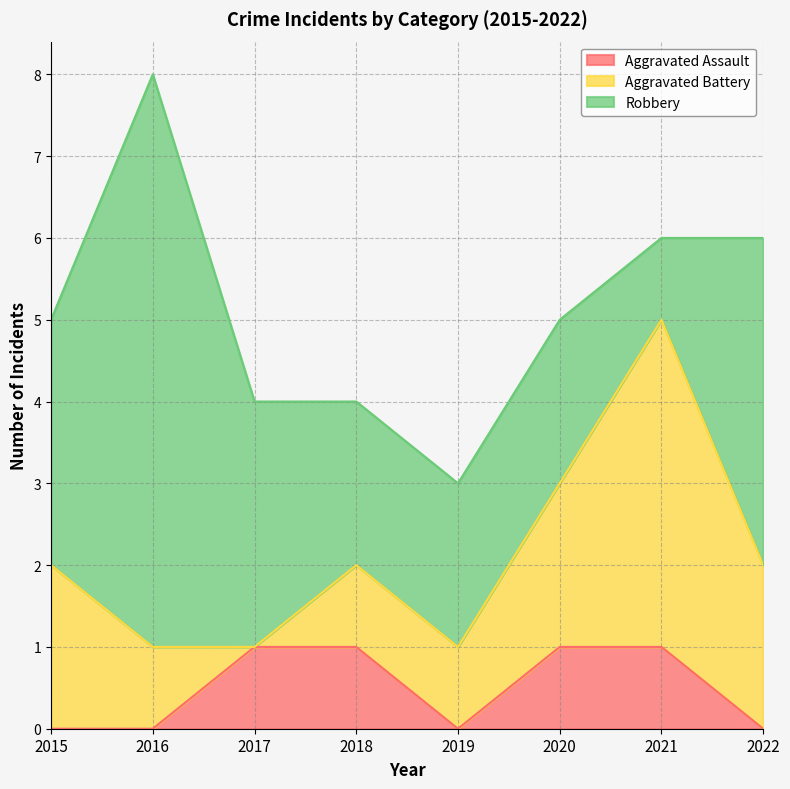

What are all the series names shown in the legend?

Aggravated Assault, Aggravated Battery, Robbery